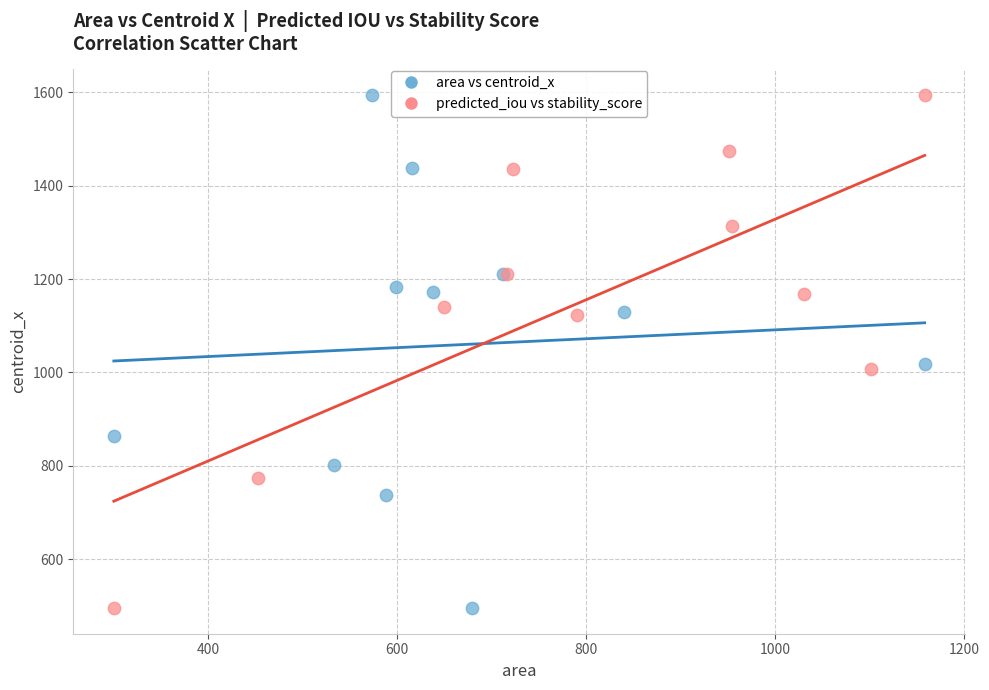

What are all the series names shown in the legend?

area vs centroid_x, predicted_iou vs stability_score